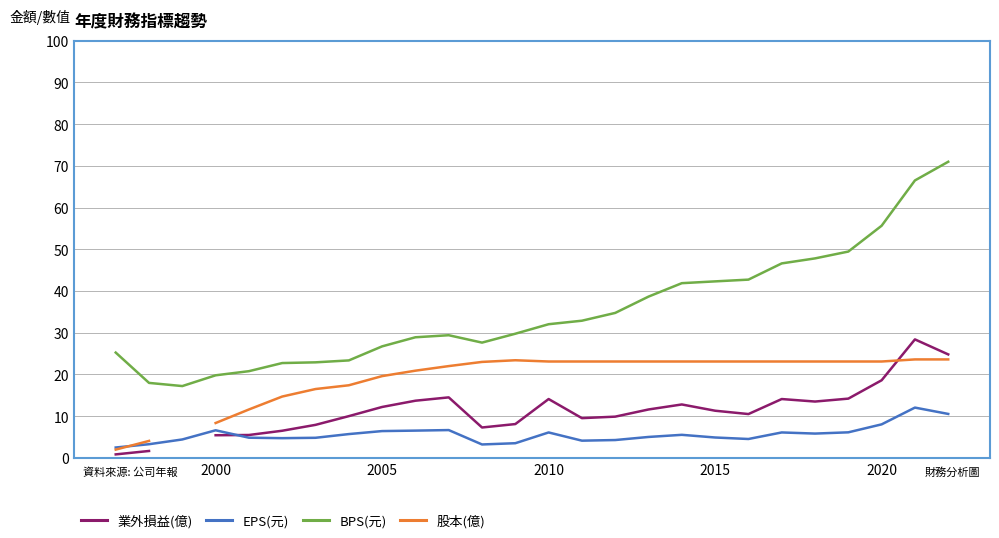

What is the difference between the maximum and minimum values in the BPS(元) series?

53.8